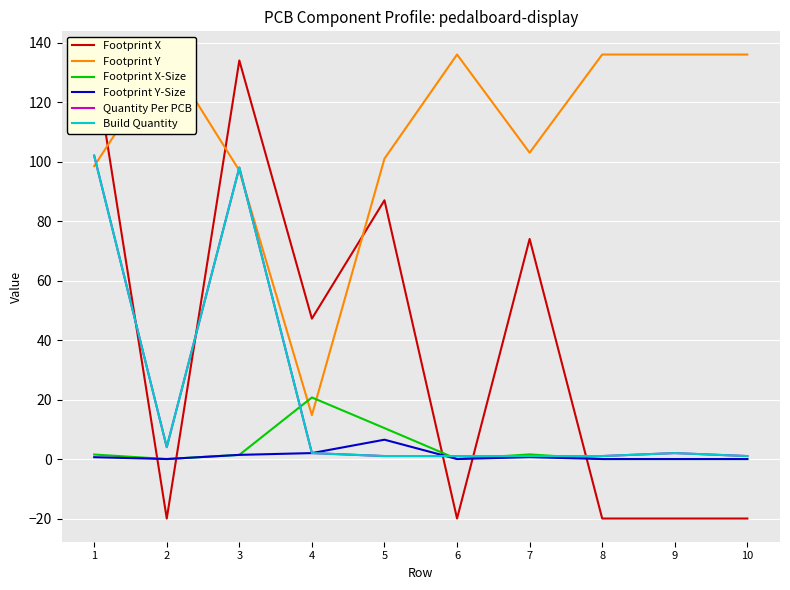

How many data points in Footprint X-Size are less than 1?

5